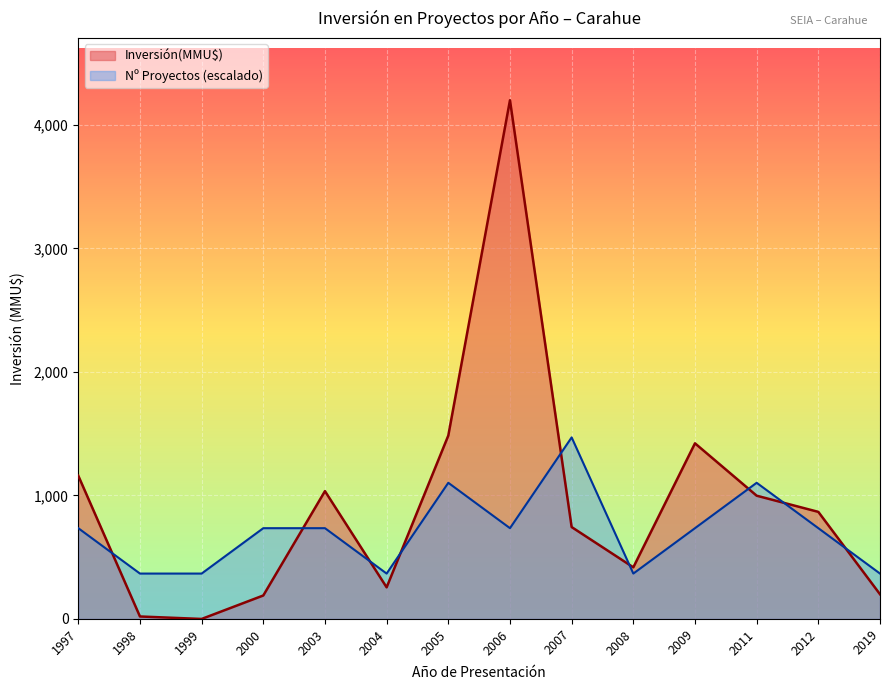

Is it true that Inversión(MMU$) equals 4200.0 at 2006?

True